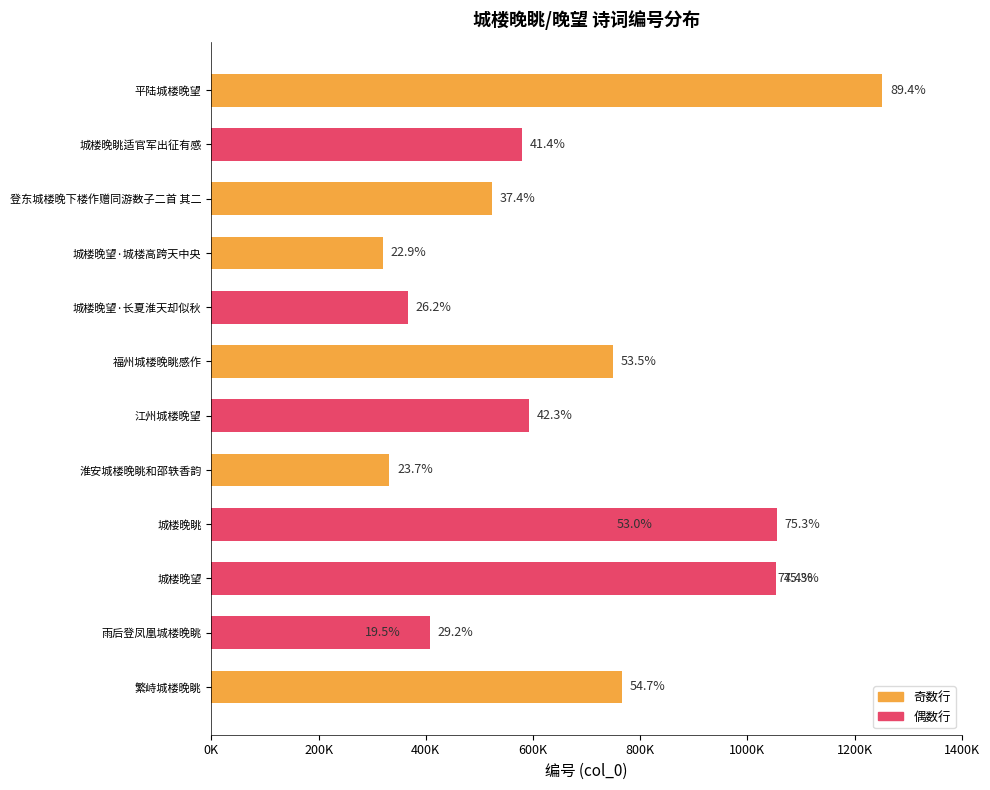

True or false: the data shows 529132 at 淮安城楼晚眺和邵轶香韵.

False